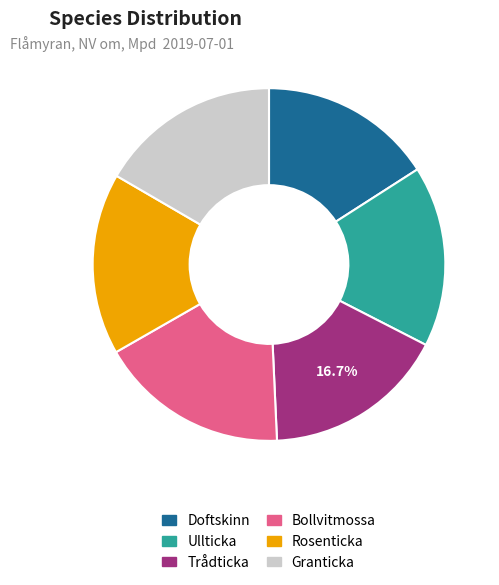

What is the largest slice in the pie chart?

Bollvitmossa